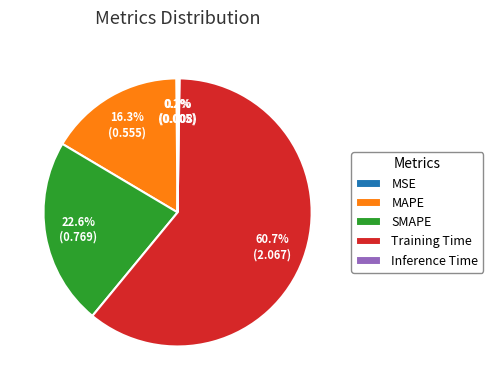

Which category has the biggest portion of the pie?

Training Time